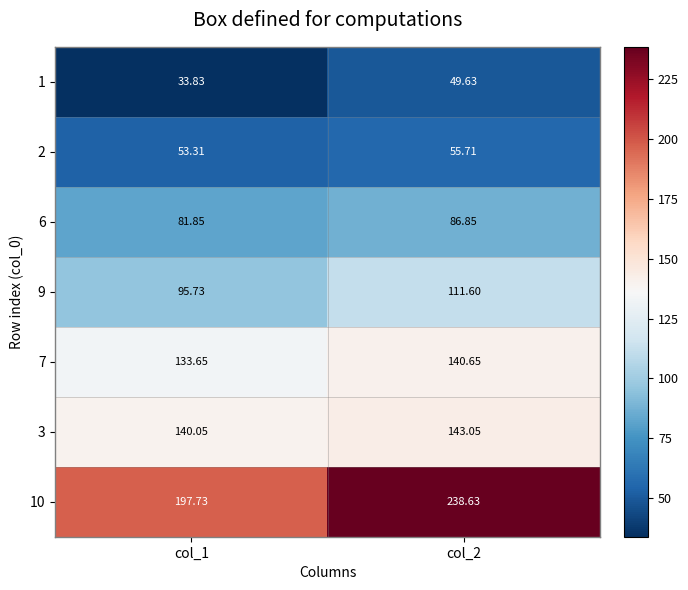

List the series in order of their peak value, lowest first.

1, 2, 6, 9, 7, 3, 10